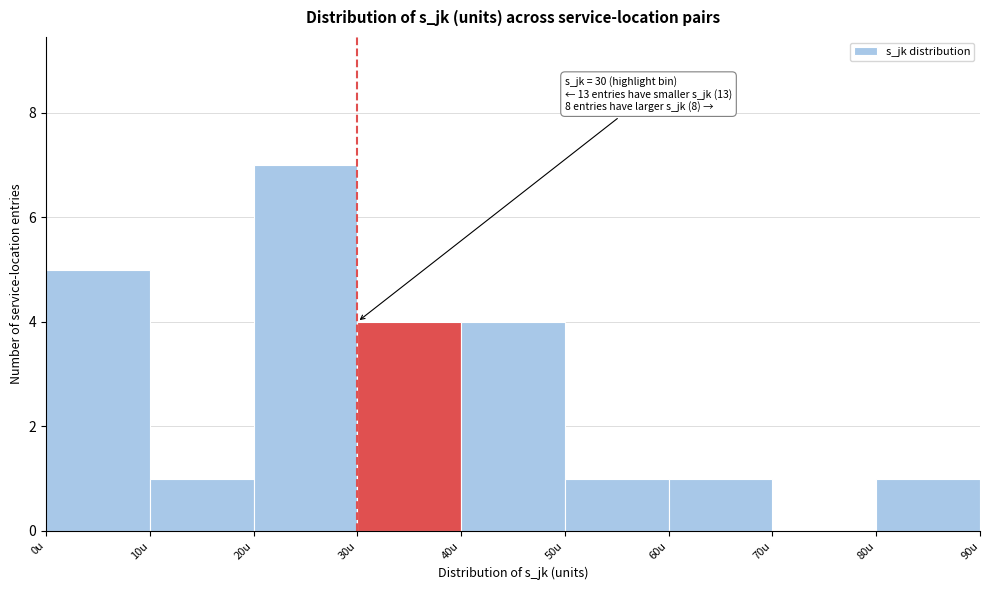

Over which range of the x-axis is the bar tallest?

20 to 30